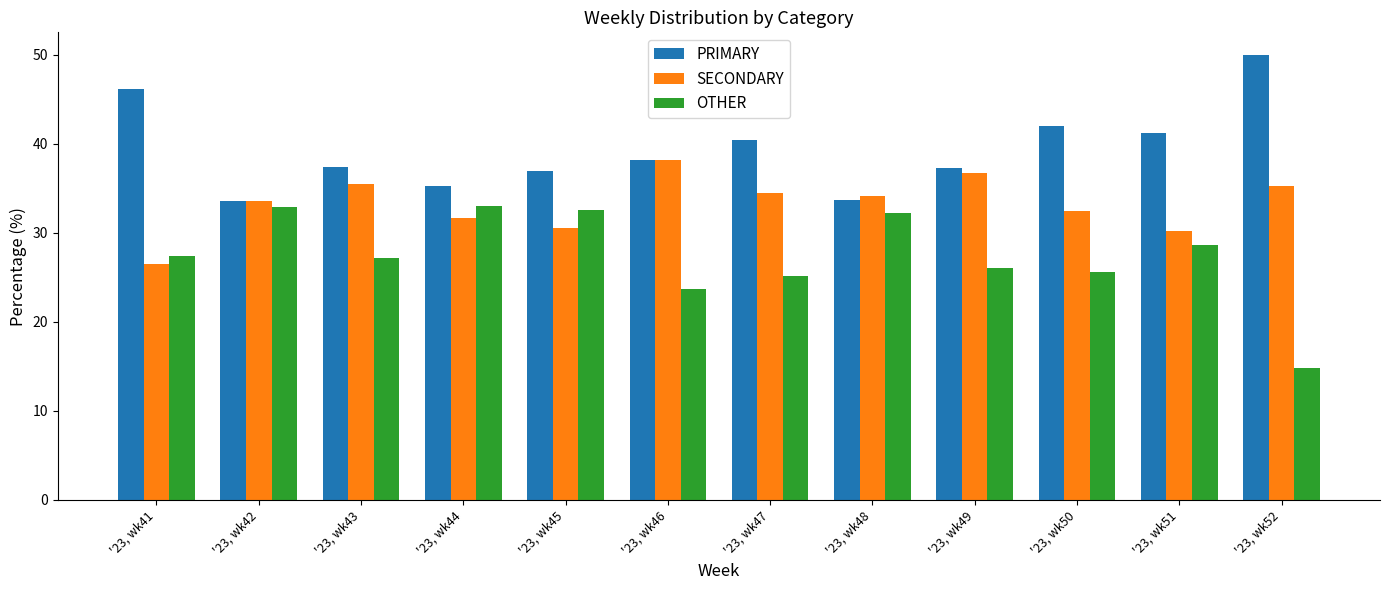

Where is OTHER nearest to the value 23?

'23, wk46